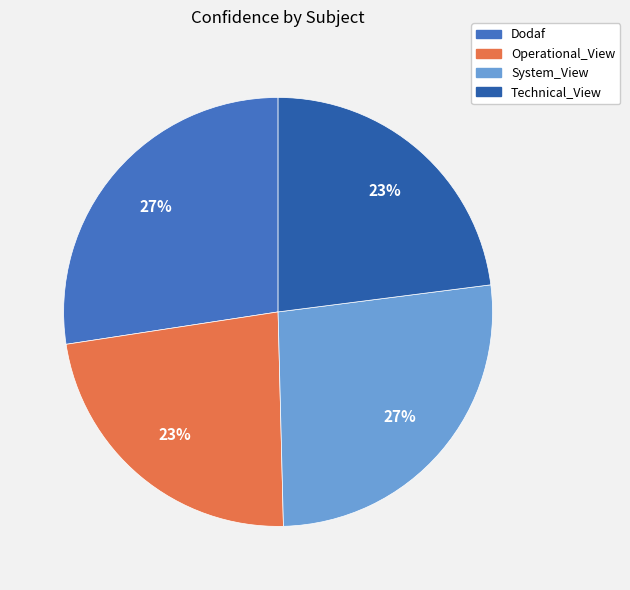

To the nearest percent, what is the average slice percentage?

25%